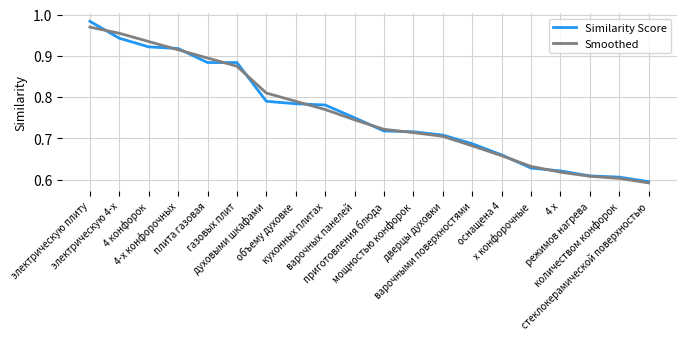

Does the chart have visible grid lines?

Yes